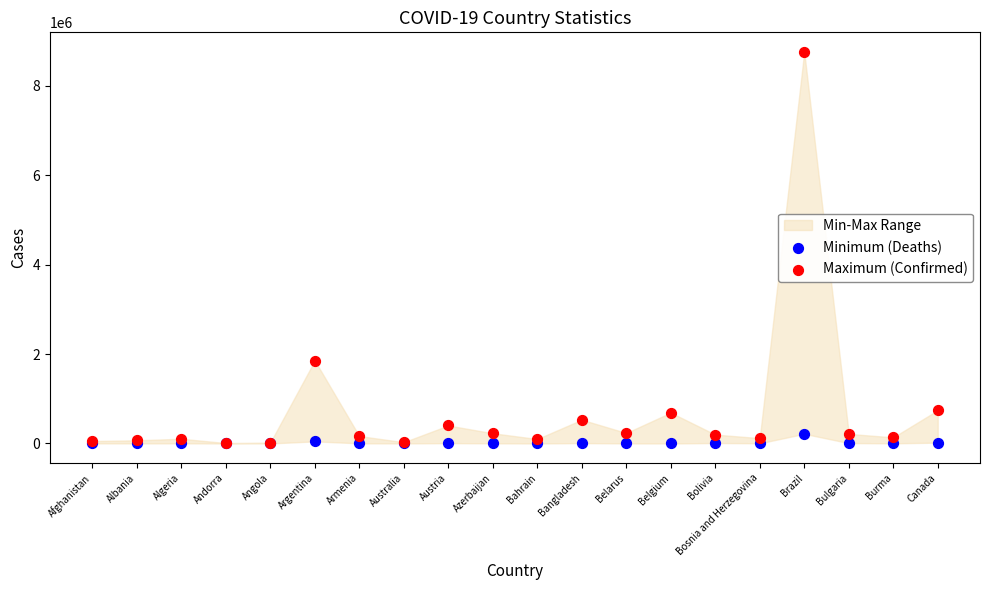

In the Maximum (Confirmed) series, what Y value is closest to 4381668?

1853830